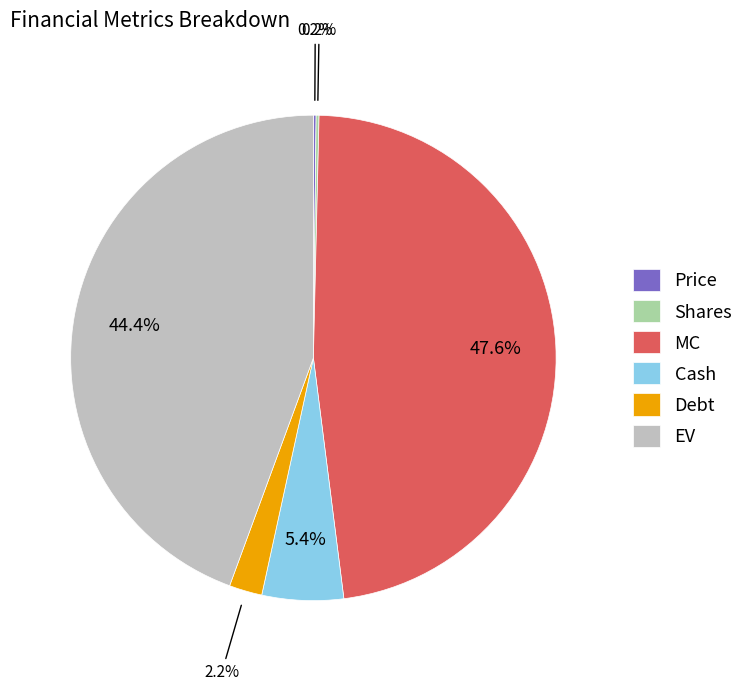

Which category has the biggest portion of the pie?

MC